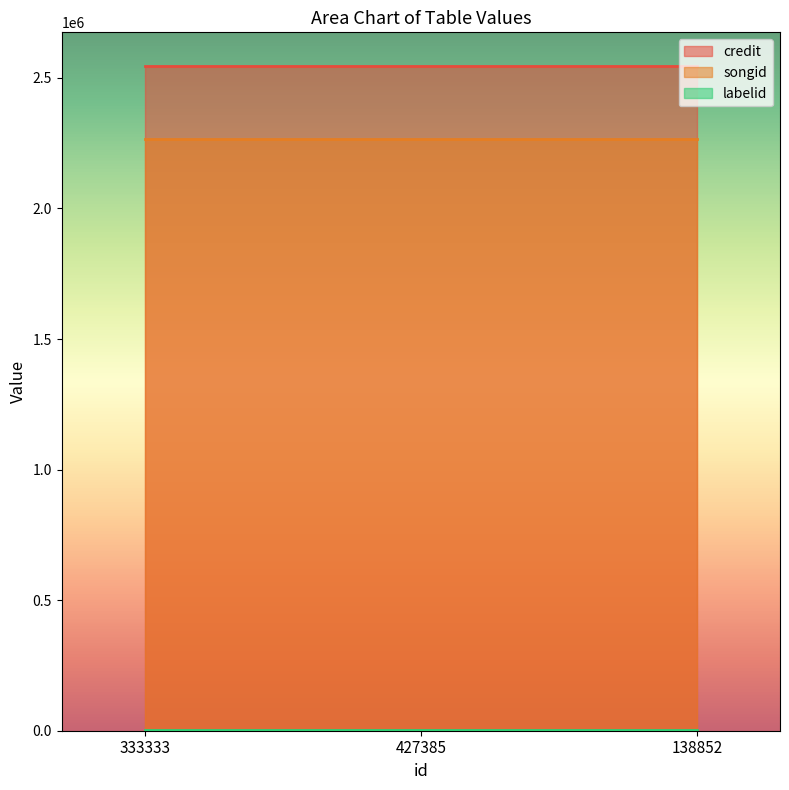

What is the sum of the credit values at 138852 and 427385?

5094262